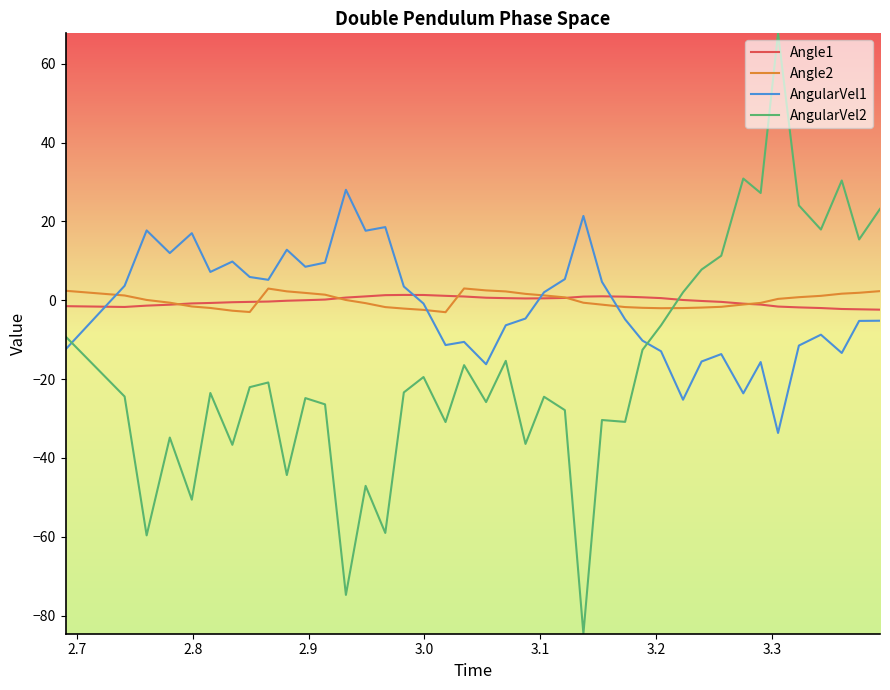

Which series ends up on top after the final intersection of AngularVel2 and Angle2?

AngularVel2